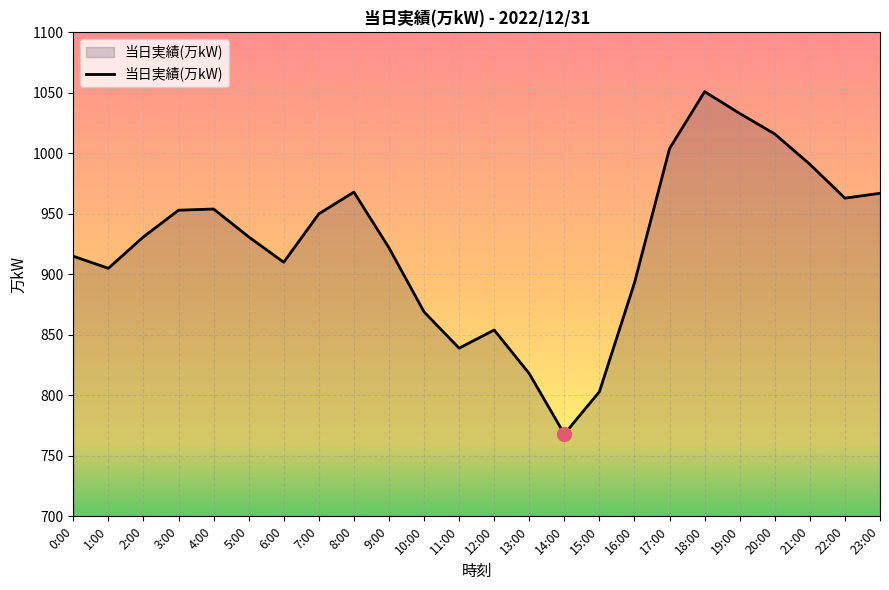

What is the sum of all values?

22208